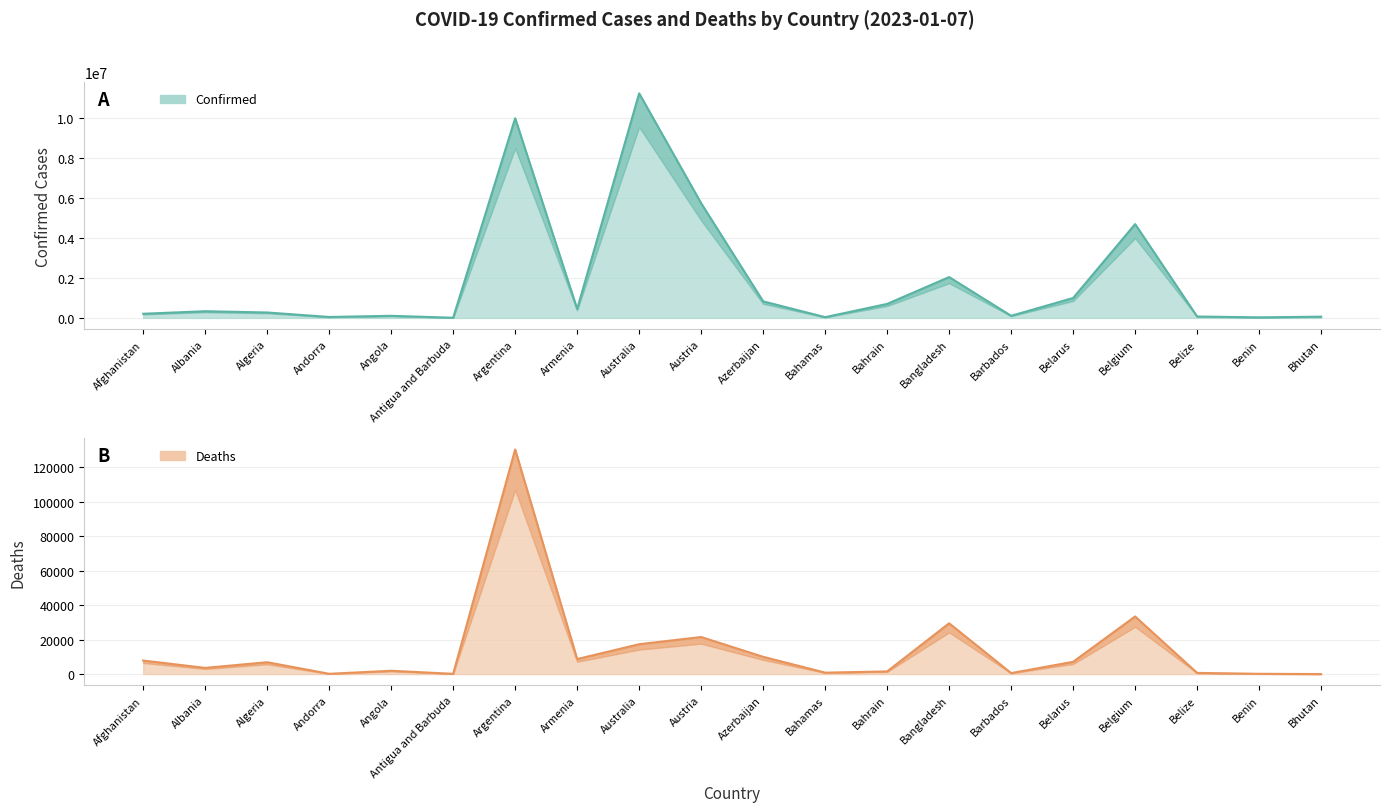

True or false: Deaths and Confirmed cross at least once.

False